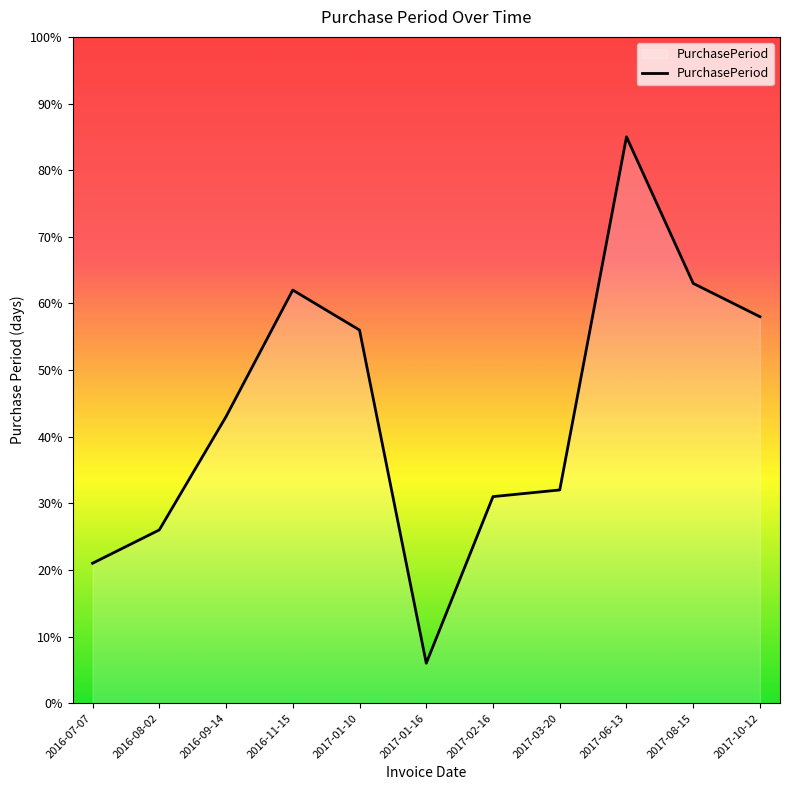

True or false: there are more than 0 points higher than both neighbors.

True